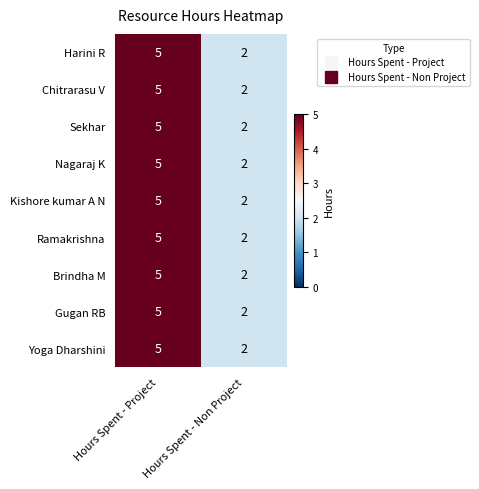

What is the sum of all Gugan RB values?

7